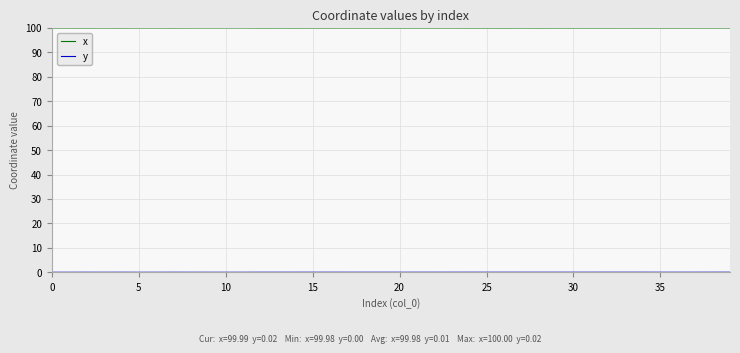

Which series has the largest total across all categories?

x